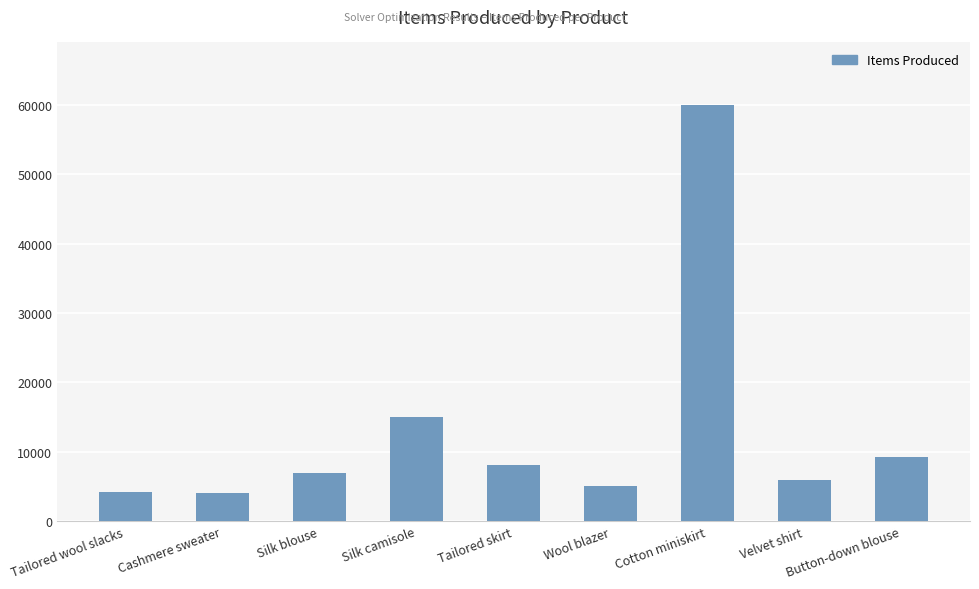

Is it true that the value at Button-down blouse is 9244.4?

True